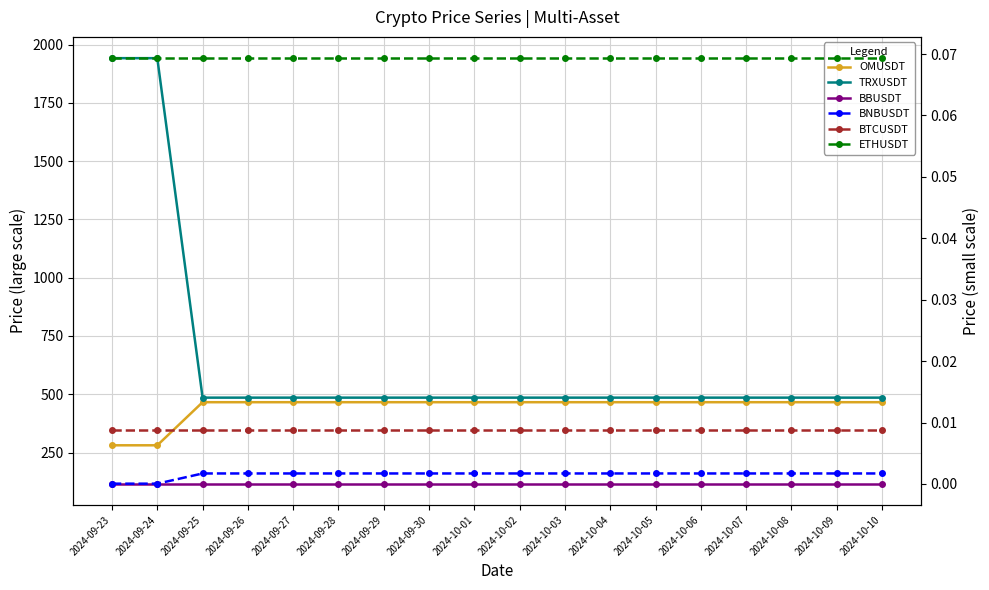

The value of OMUSDT at 2024-10-07 is 465.8. True or false?

True